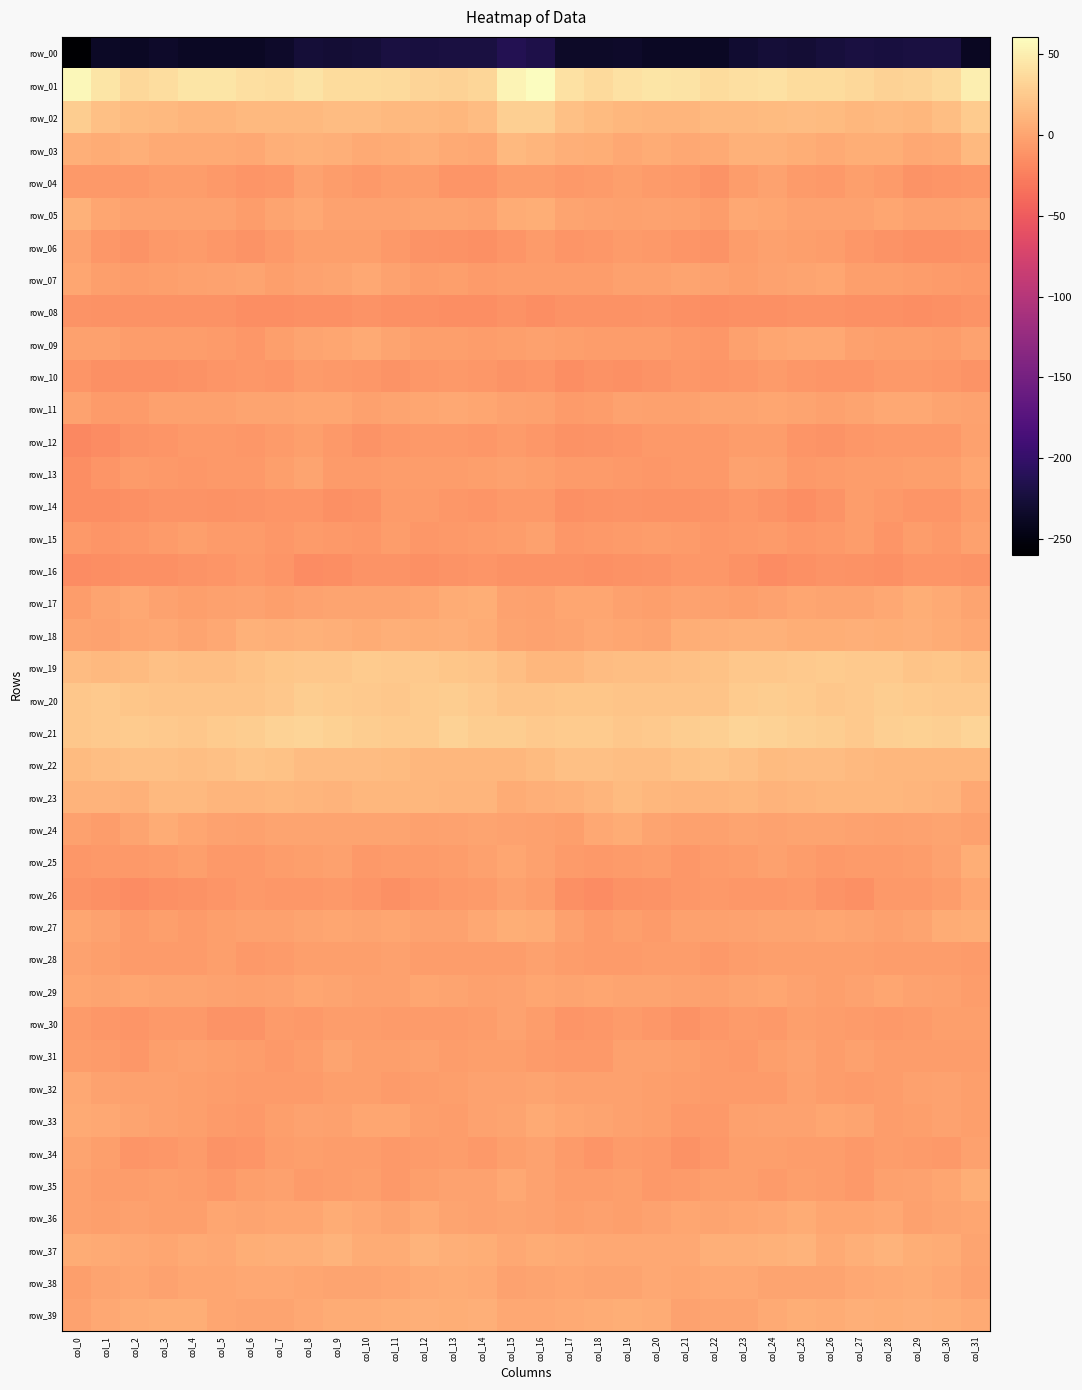

What is the difference between the highest and lowest values at col_25?

265.0